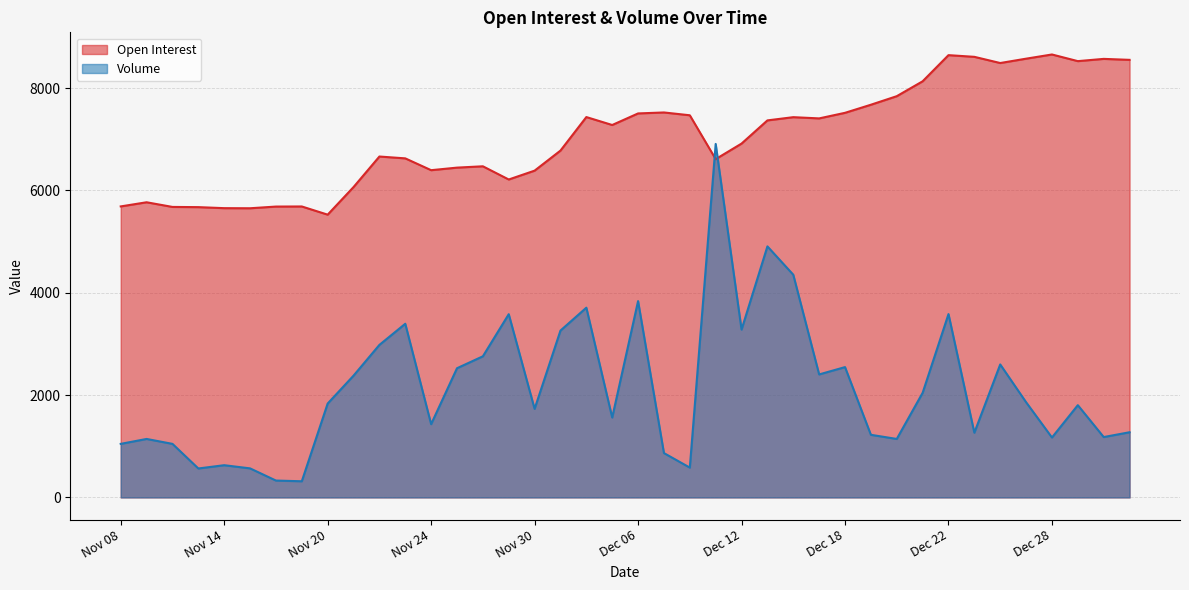

What is the average value of the Volume series?

2141